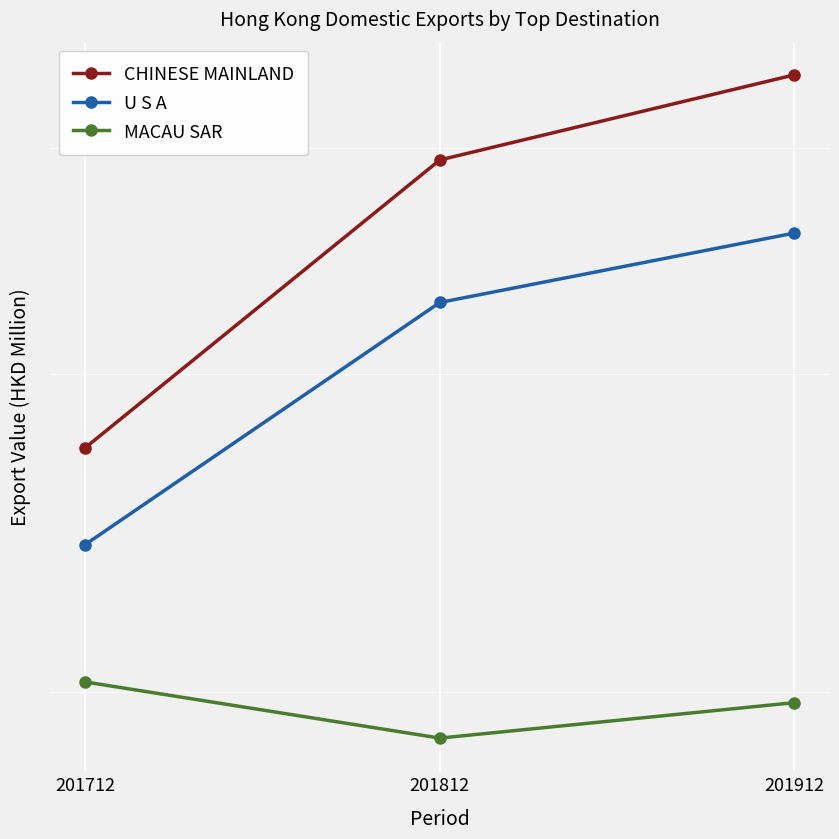

What is the difference between the second highest and minimum values in the U S A series?

8.7